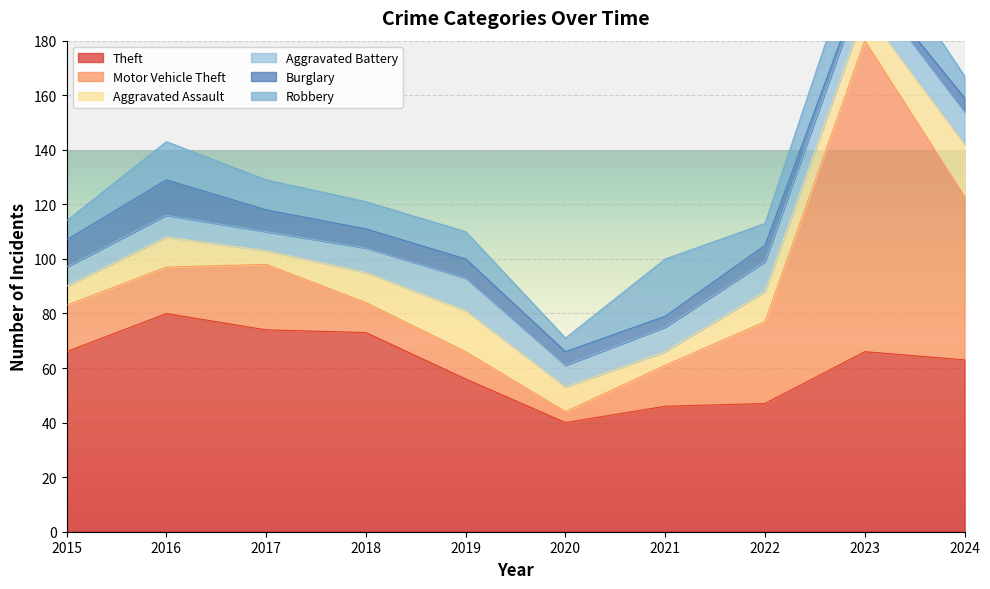

Is the value of Aggravated Assault at 2018 greater than the value of Aggravated Battery at 2019?

No